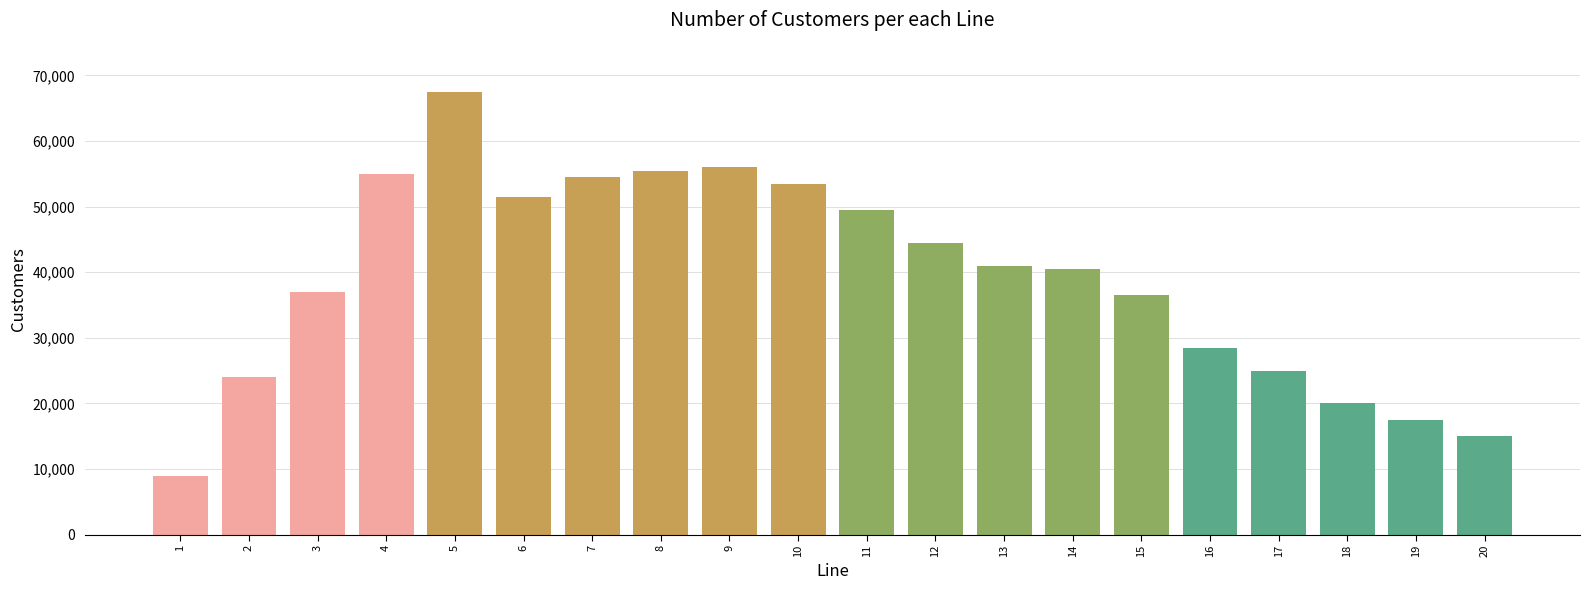

Reading left to right, list all the values displayed in this chart.

9000	24000	37000	55000	67500	51500	54500	55500	56000	53500	49500	44500	41000	40500	36500	28500	25000	20000	17500	15000